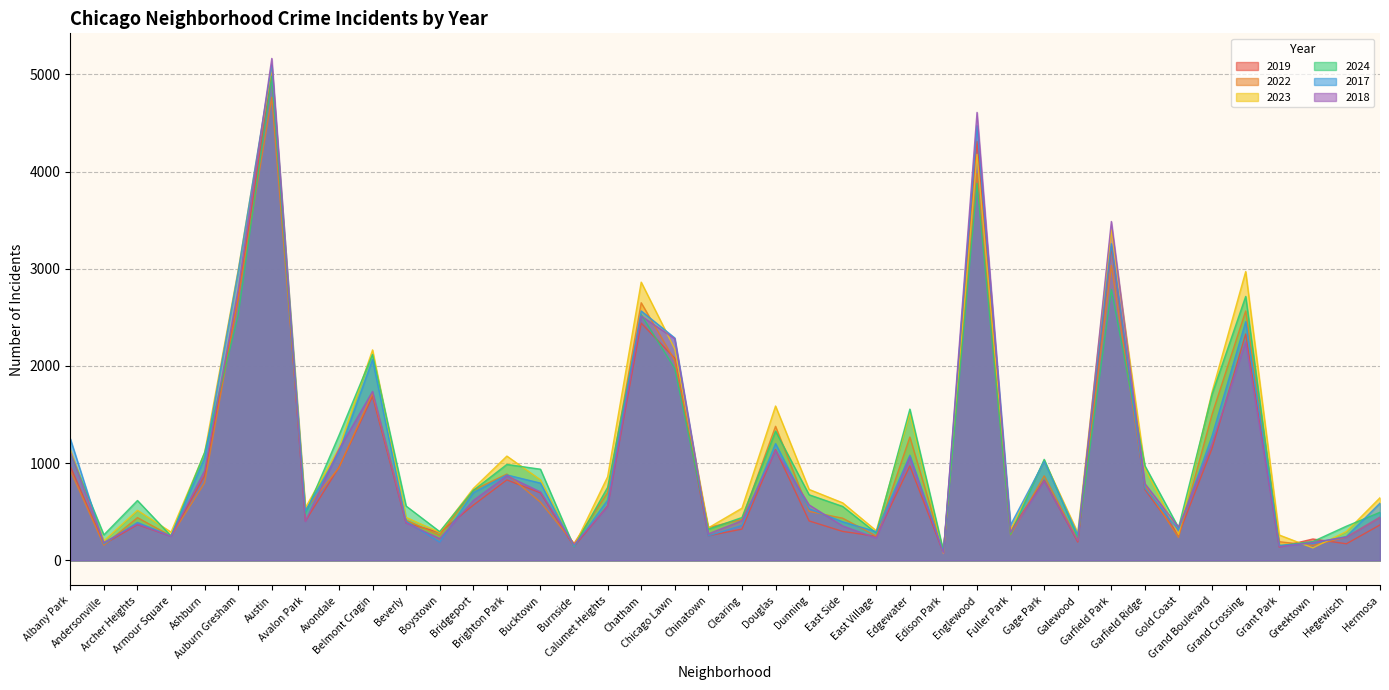

What value does the 2018 series have at Chatham, to the nearest 10?

2510